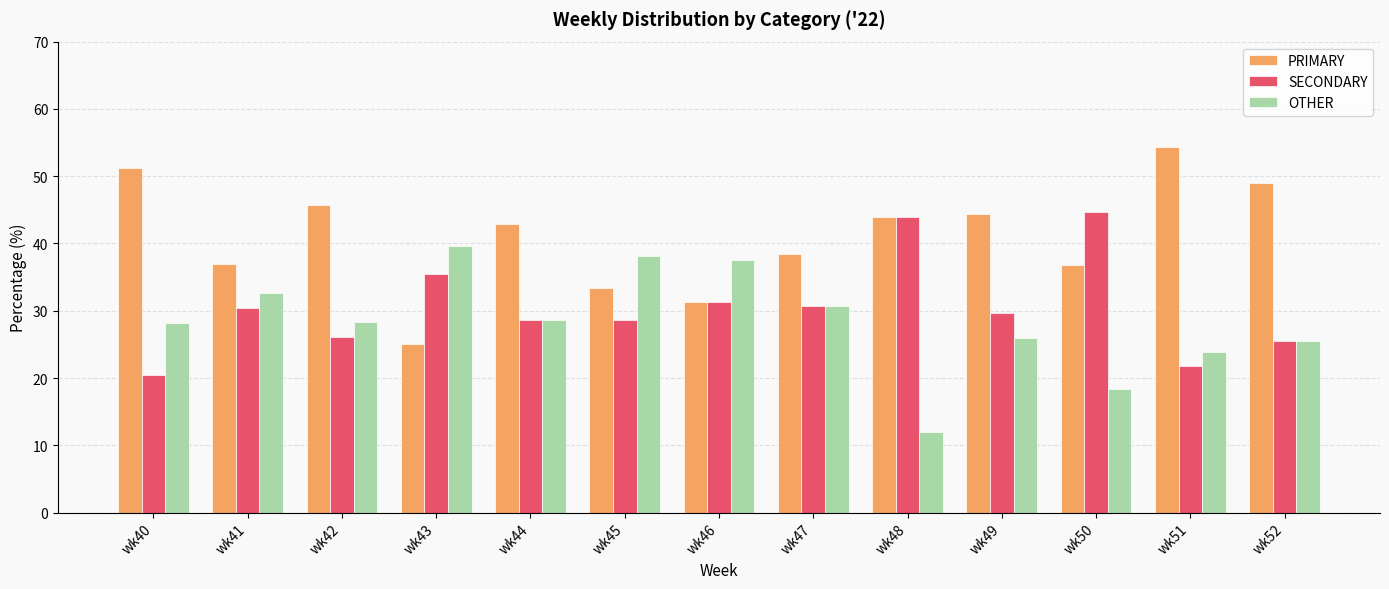

Is the value of OTHER at wk49 greater than the value of PRIMARY at wk45?

No